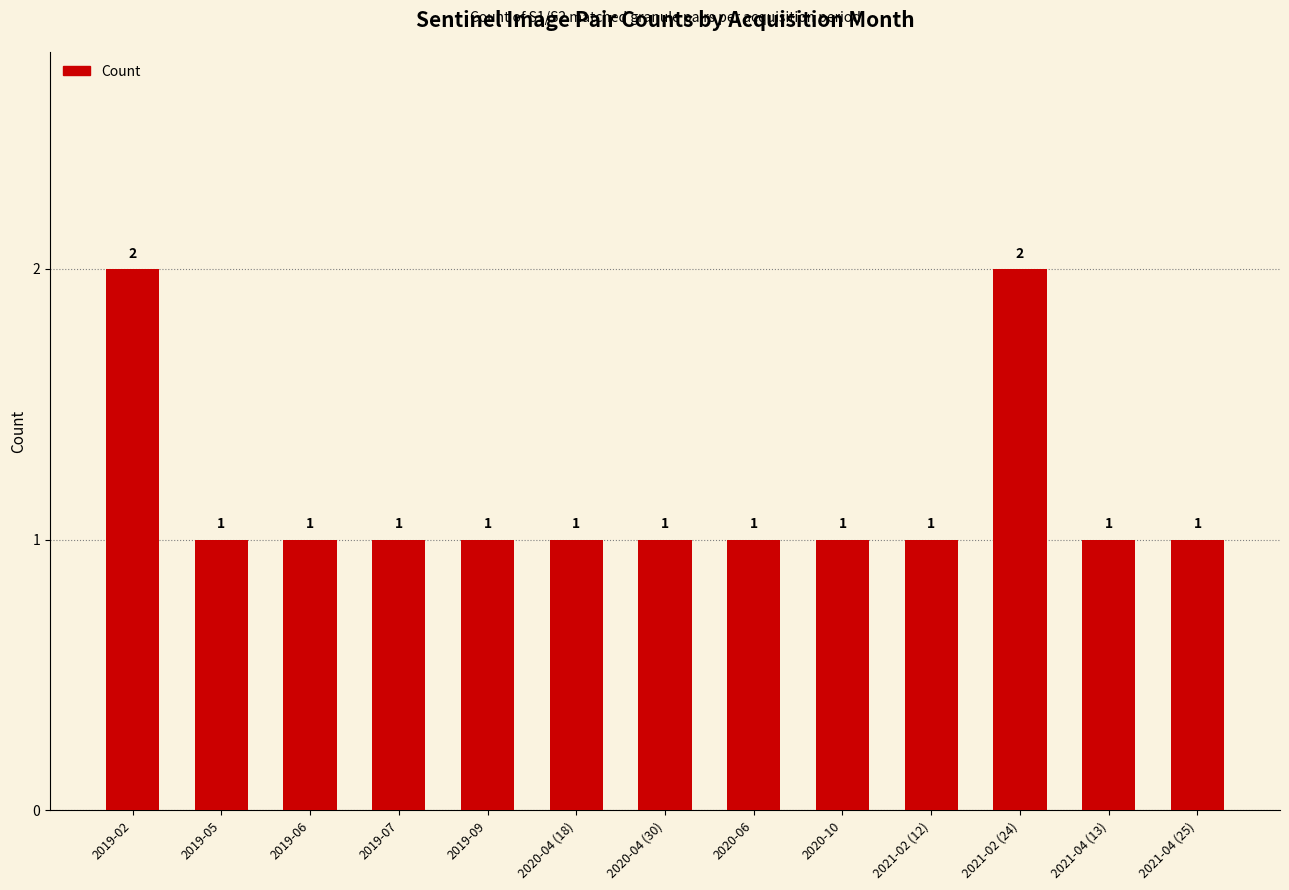

Count the values in the range 1 to 2.

13